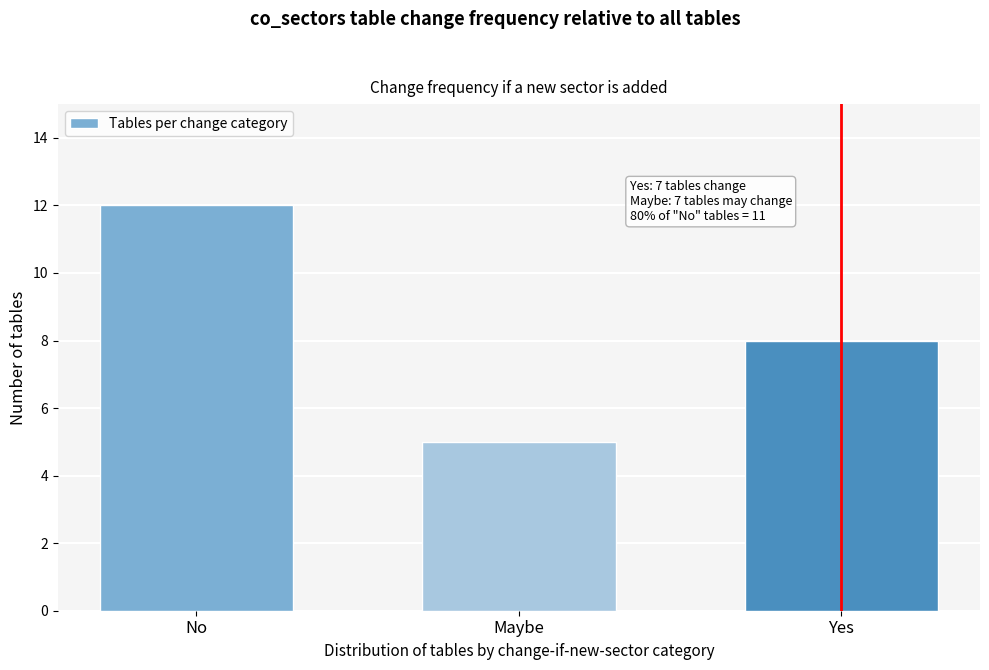

Reading right to left, transcribe all the data shown in this chart.

8	5	12